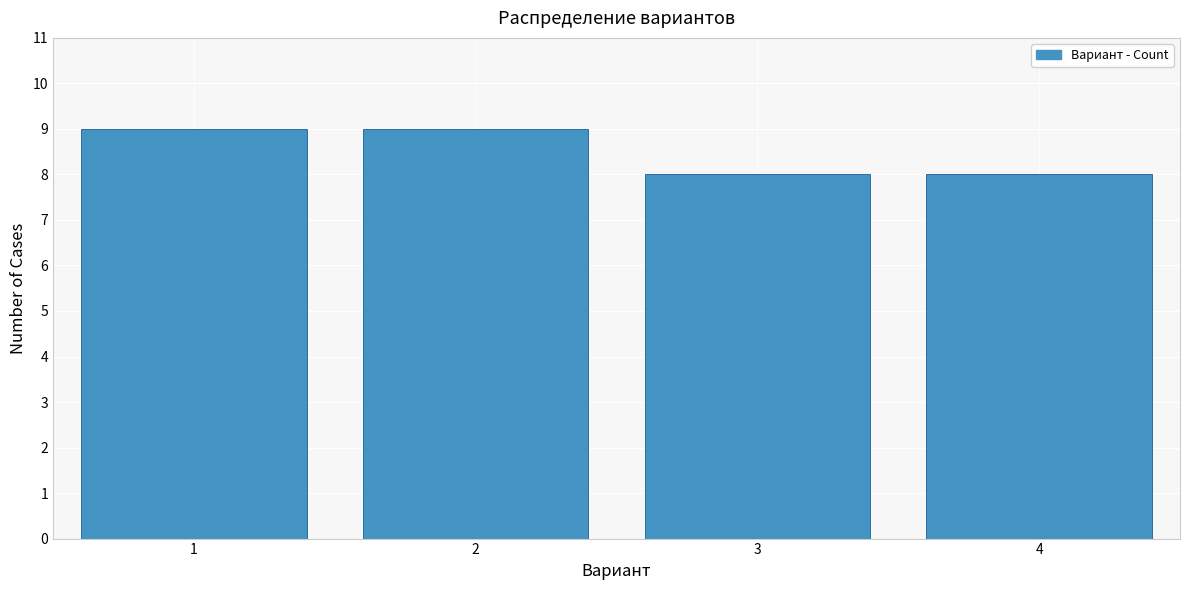

Reading right to left, what are all the values shown in this chart?

8	8	9	9